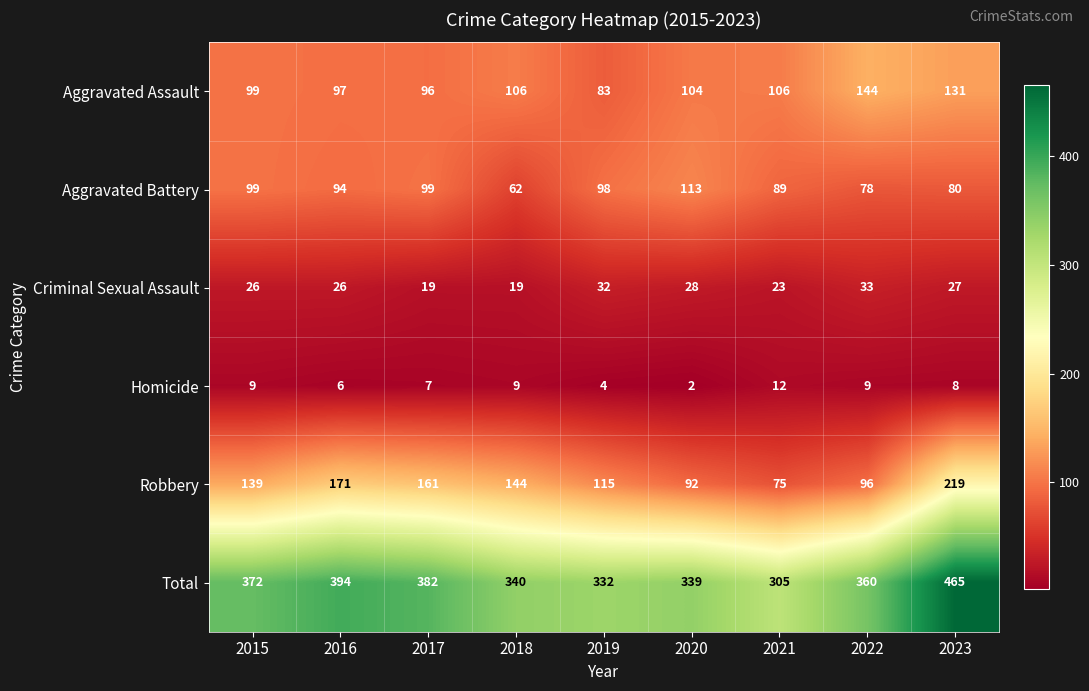

At which category does the chart reach its minimum across all series?

2020